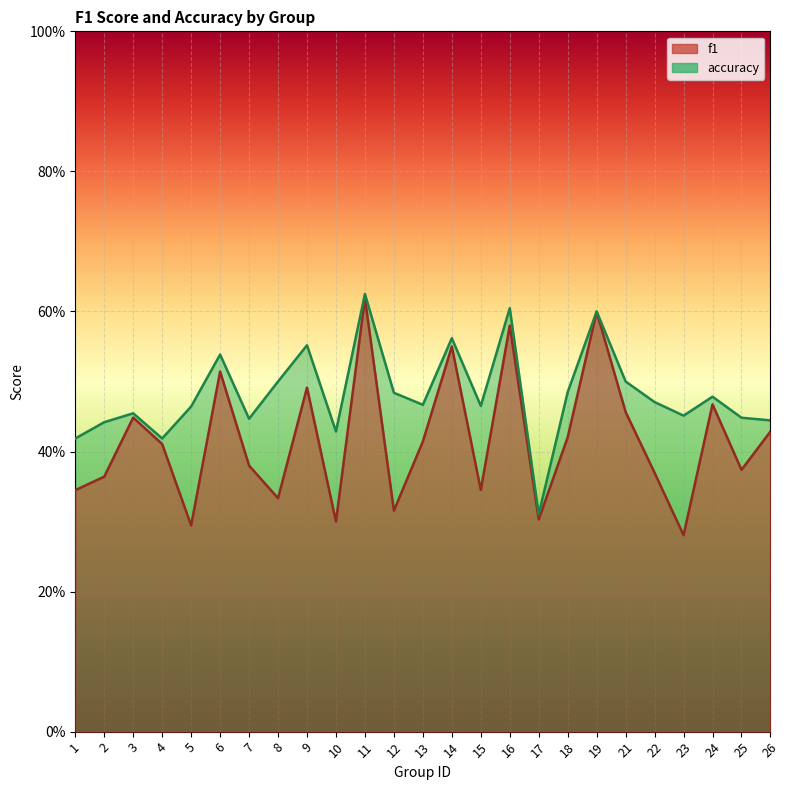

Rank the series at 12 from highest to lowest value.

accuracy, f1